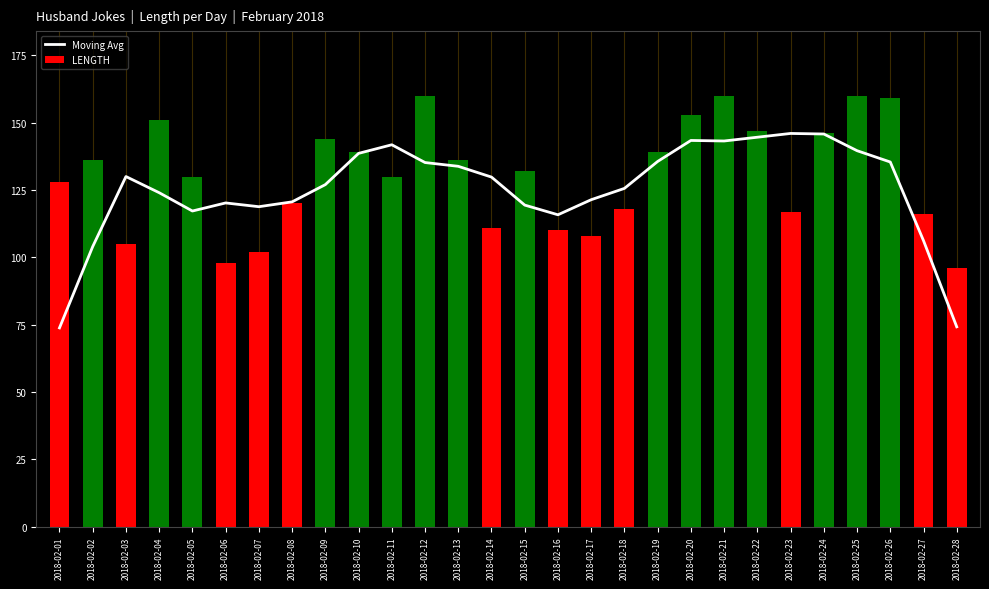

Rank the series by their maximum value, from highest to lowest.

LENGTH, Moving Avg